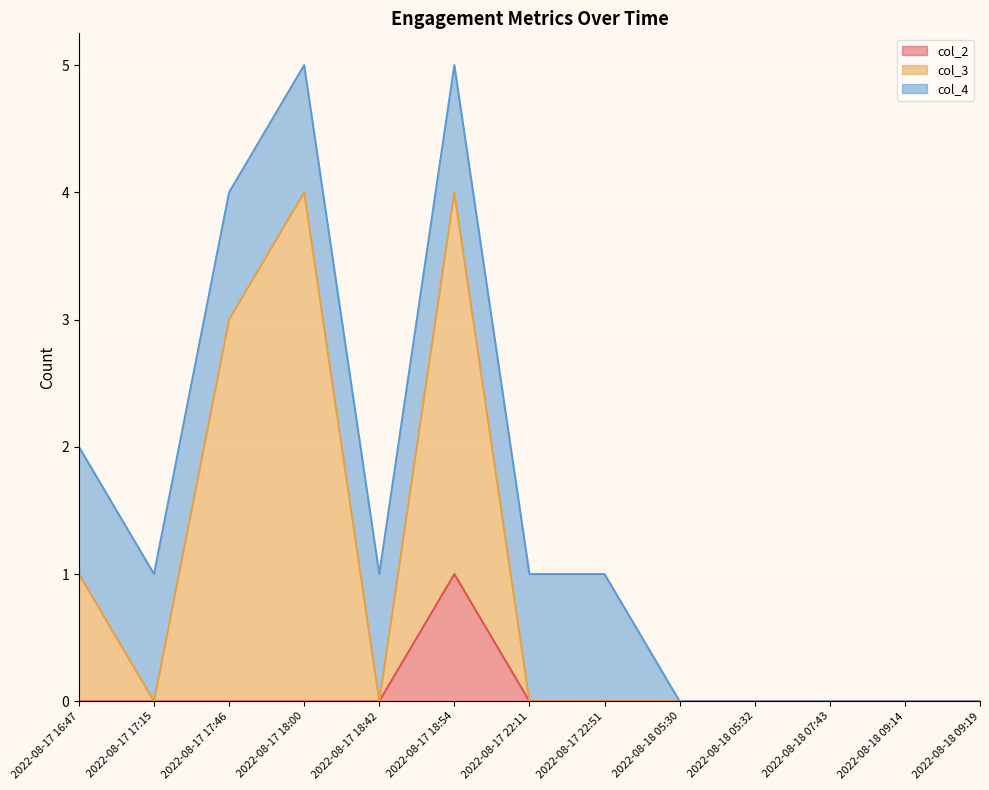

True or false: col_4 has more than 0 points higher than both neighbors.

True